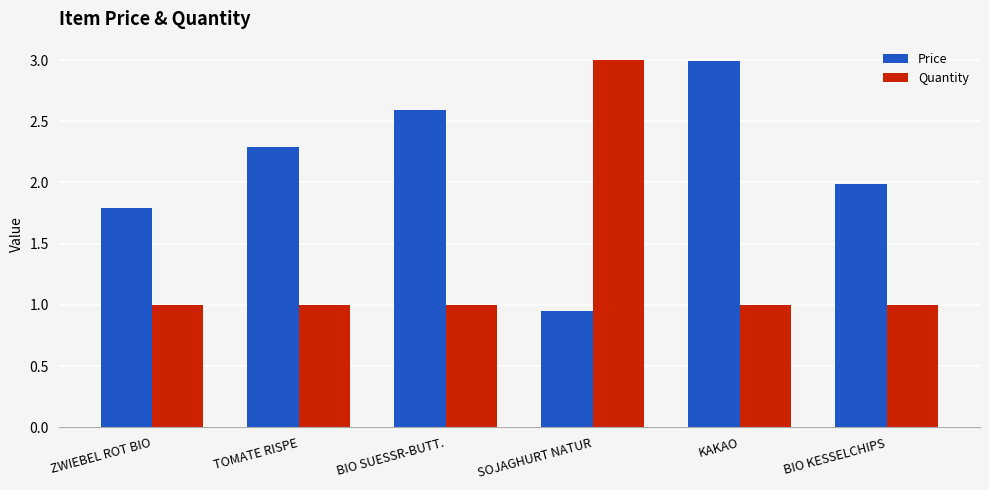

Between TOMATE RISPE and KAKAO, which series saw the biggest shift?

Price